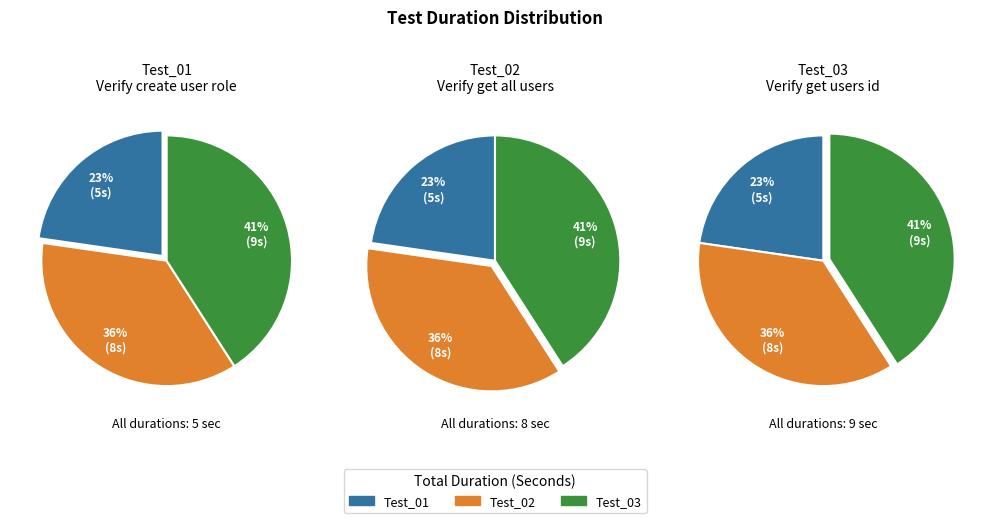

Count the number of slices in the pie.

3